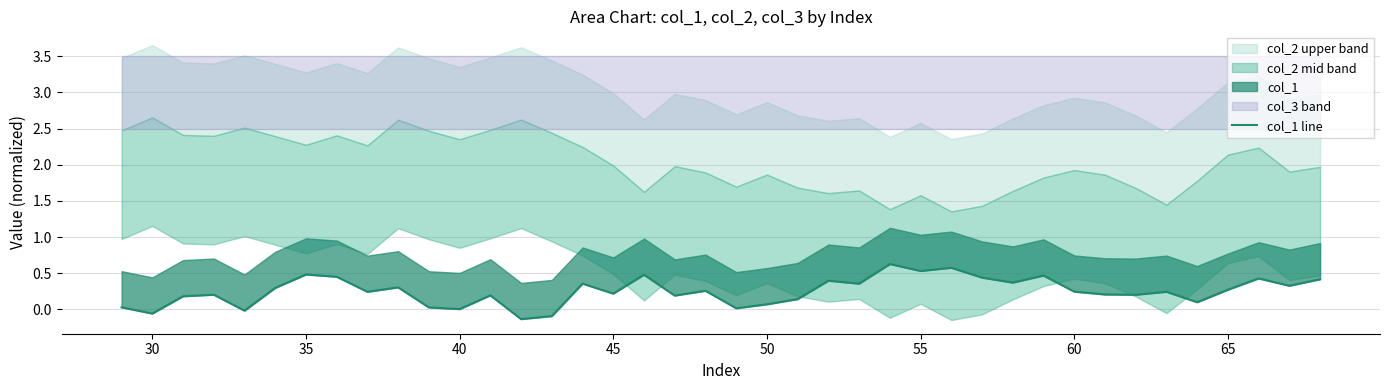

How many data points does each series have?

40